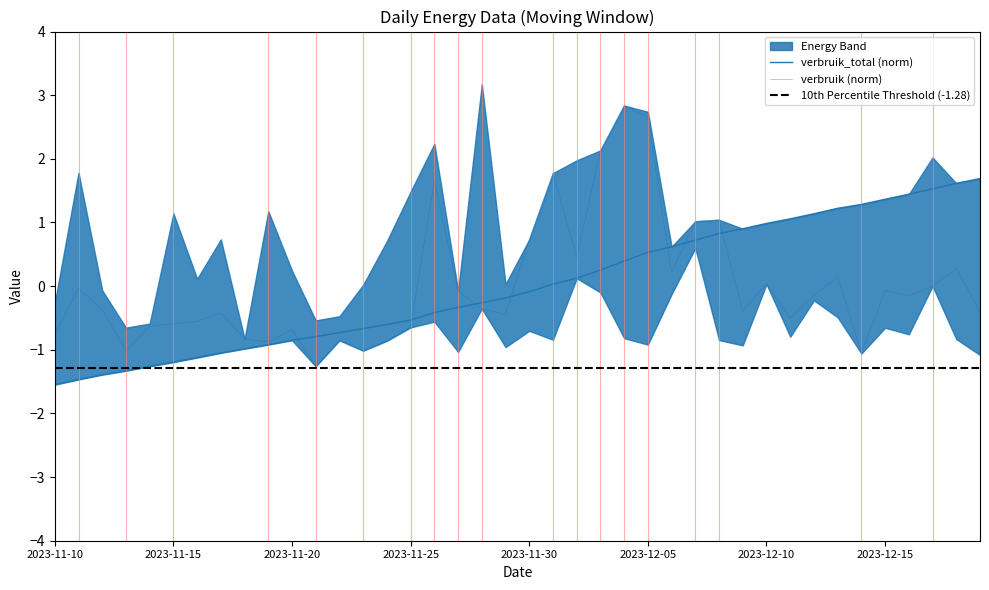

Reading right to left, what are all the values shown in this chart?

verbruik_total: 1.7	1.6	1.5	1.4	1.4	1.3	1.2	1.1	1.1	1.0	0.9	0.8	0.7	0.6	0.5	0.4	0.3	0.1	0.0	-0.1	-0.2	-0.3	-0.3	-0.4	-0.5	-0.6	-0.7	-0.7	-0.8	-0.9	-0.9	-1.0	-1.0	-1.1	-1.2	-1.3	-1.3	-1.4	-1.5	-1.5
verbruik: -0.4	0.3	0.0	-0.2	-0.1	-1.1	0.1	-0.1	-0.5	0.0	-0.4	1.0	1.0	0.2	2.6	2.8	2.1	0.5	1.8	0.7	-0.4	-0.4	-0.1	1.7	-0.6	-0.9	-1.0	-0.9	-1.3	-0.7	-0.9	-0.8	-0.4	-0.6	-0.6	-0.6	-1.0	-0.4	-0.0	-0.8